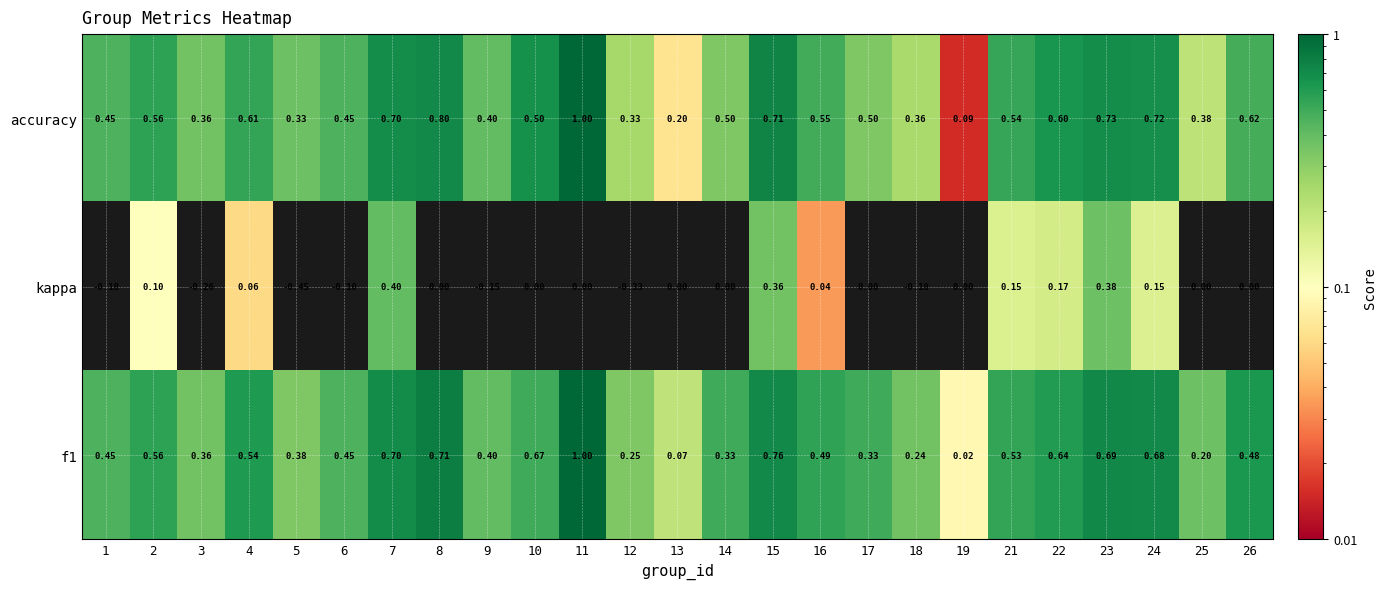

The kappa series shows 0.0 at 18. True or false?

False